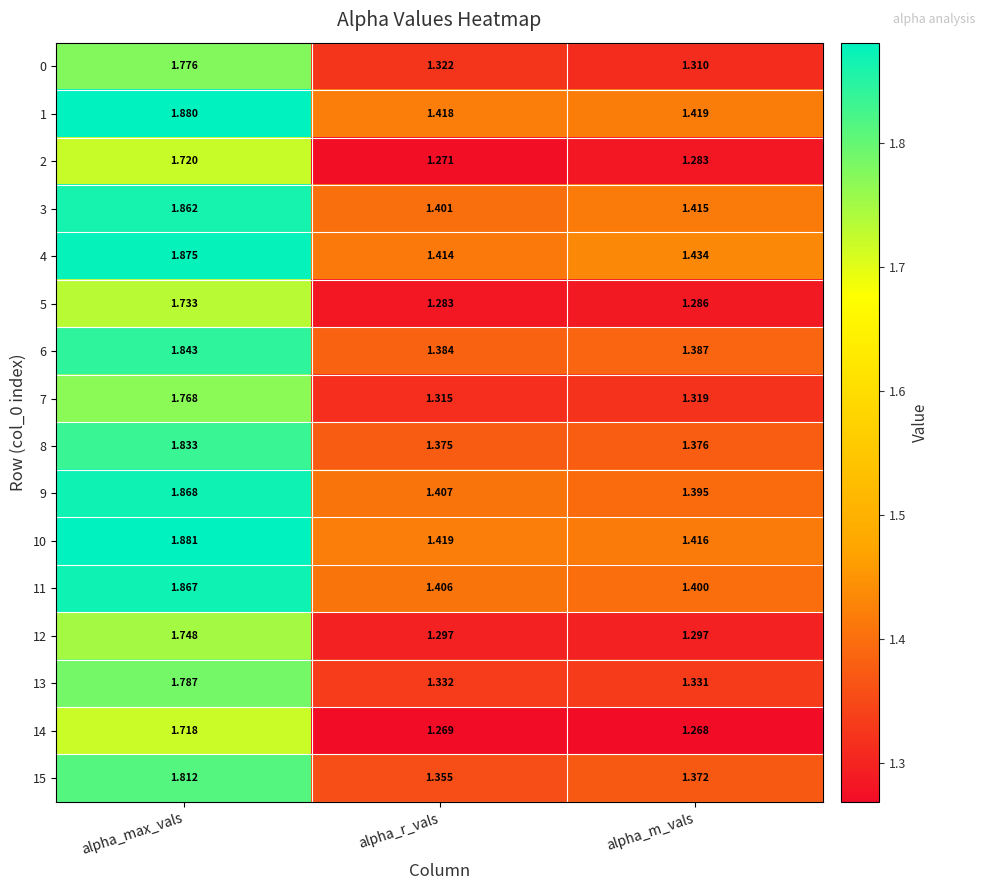

At which label does 14 reach its minimum?

alpha_m_vals